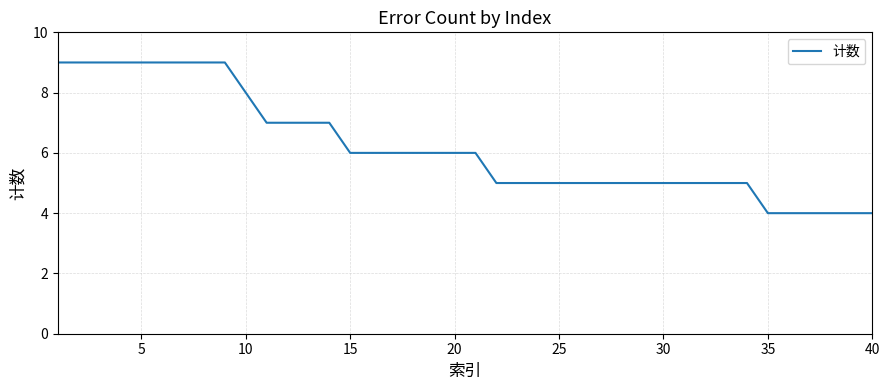

What is the smallest value displayed?

4